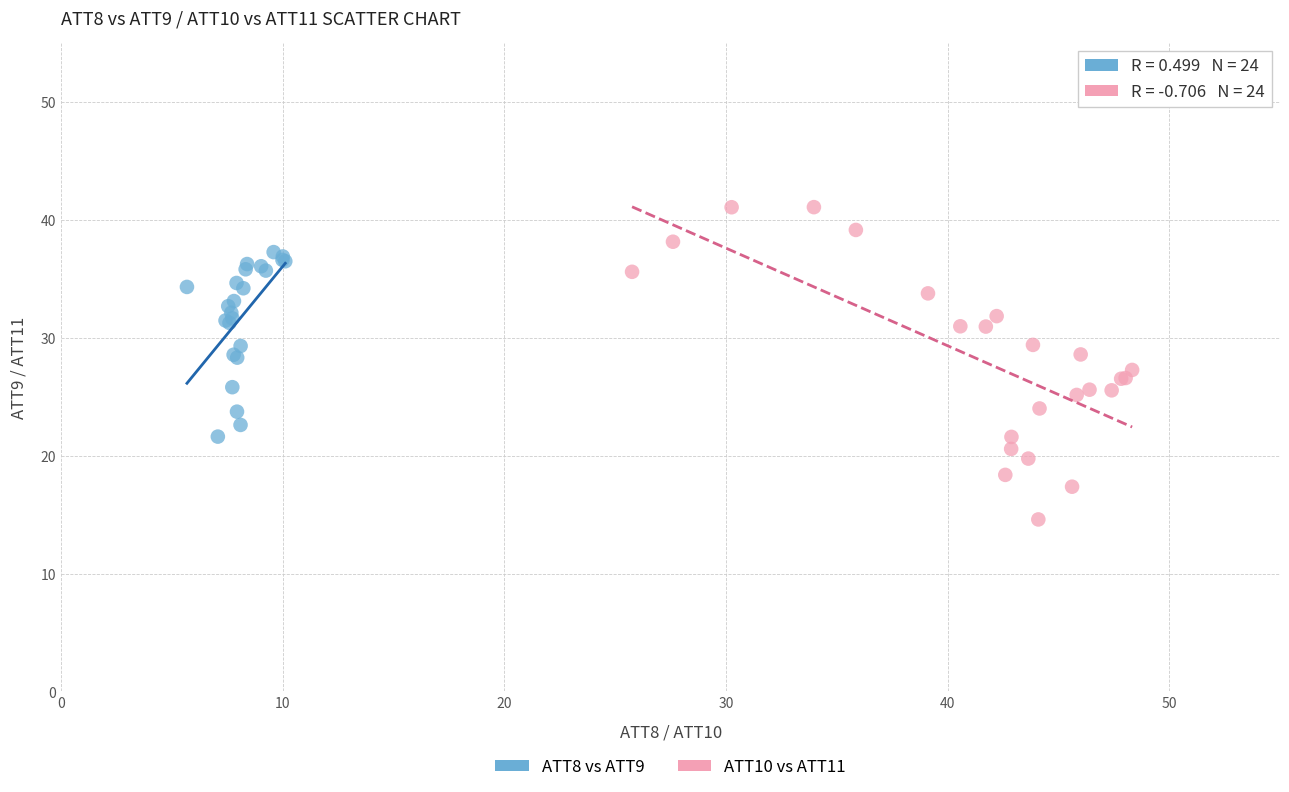

Which series reaches the minimum Y coordinate?

ATT10 vs ATT11